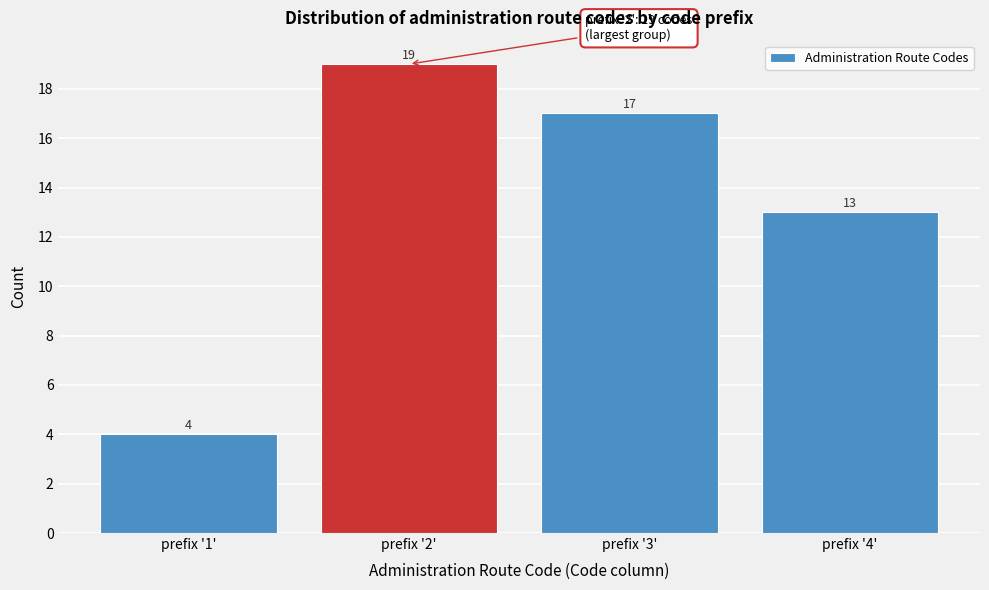

Reading left to right, what are all the values shown in this chart?

4	19	17	13